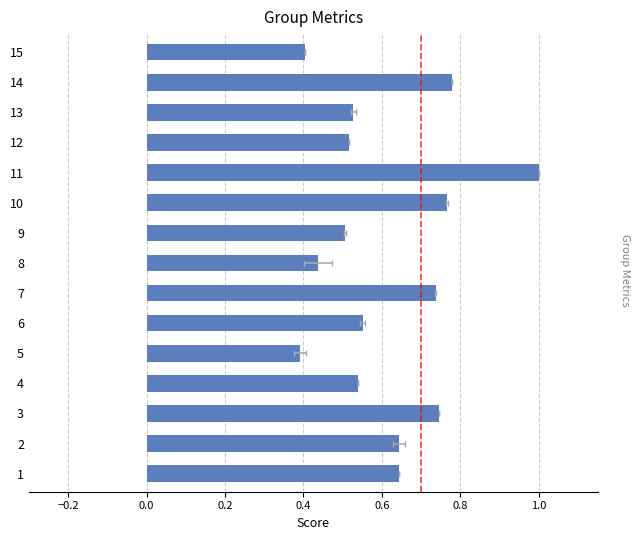

Is it true that the value at 6 is 0.9?

False